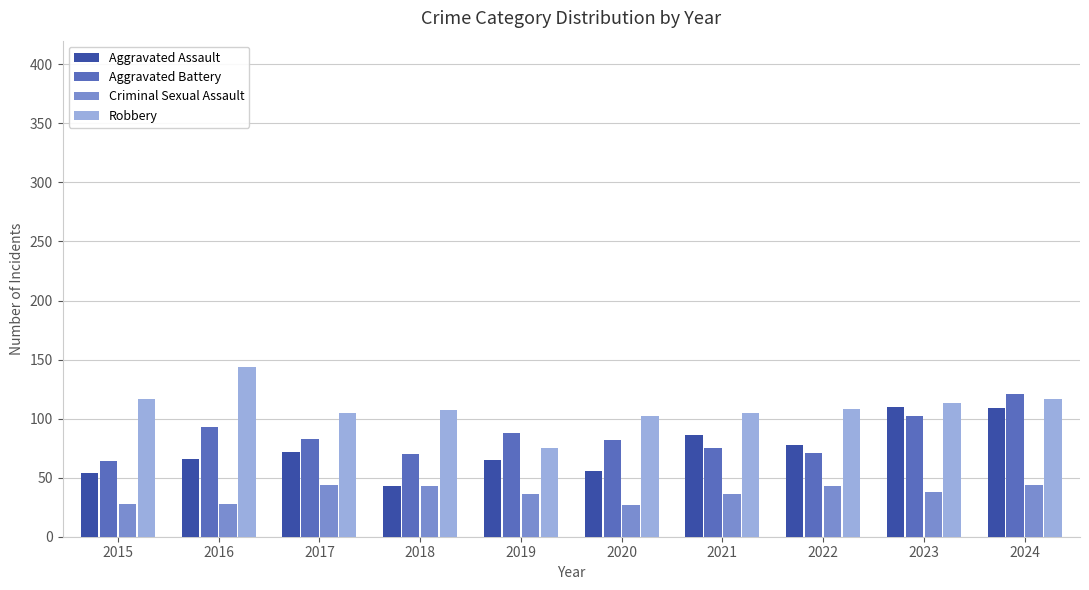

Count the number of data series in this chart.

4